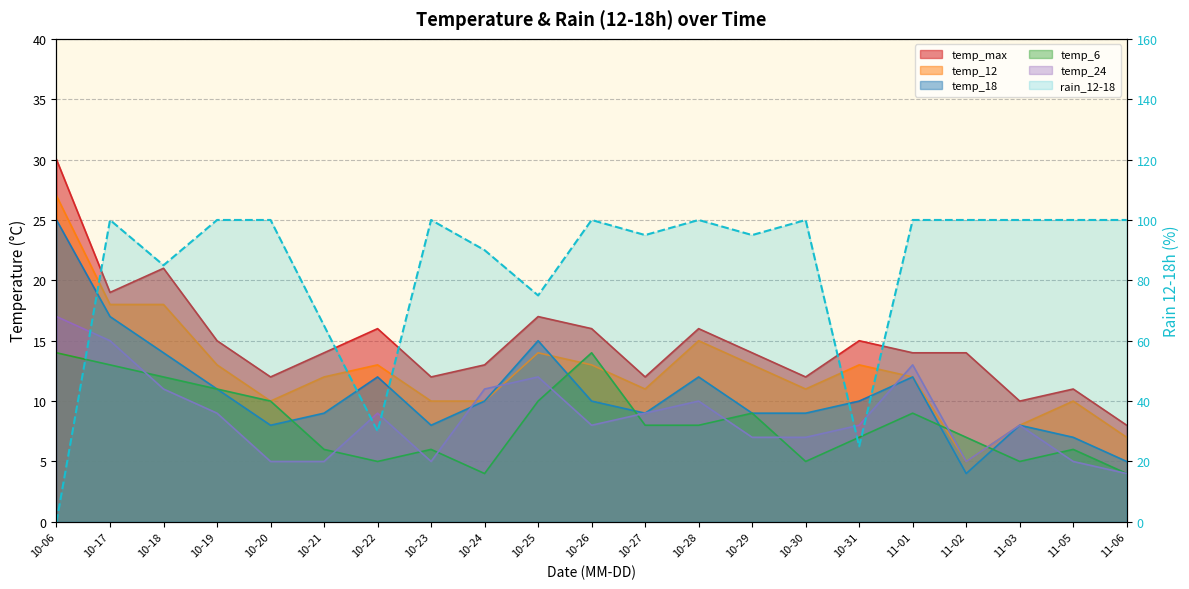

True or false: temp_18 has a value of 12 at 10-28.

True